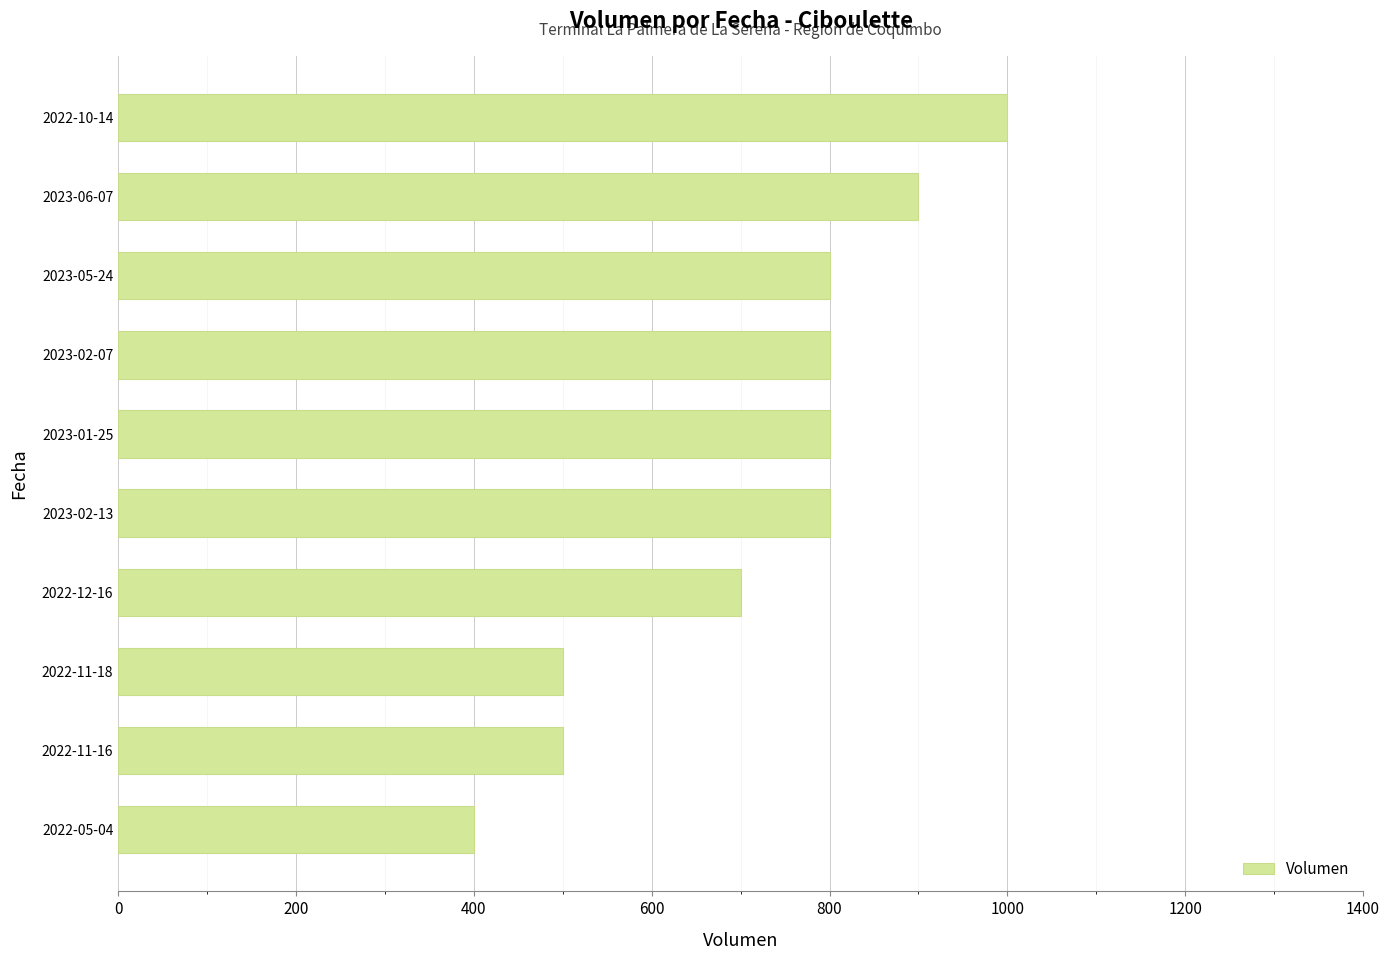

Is it true that the value at 2023-01-25 is 800?

True